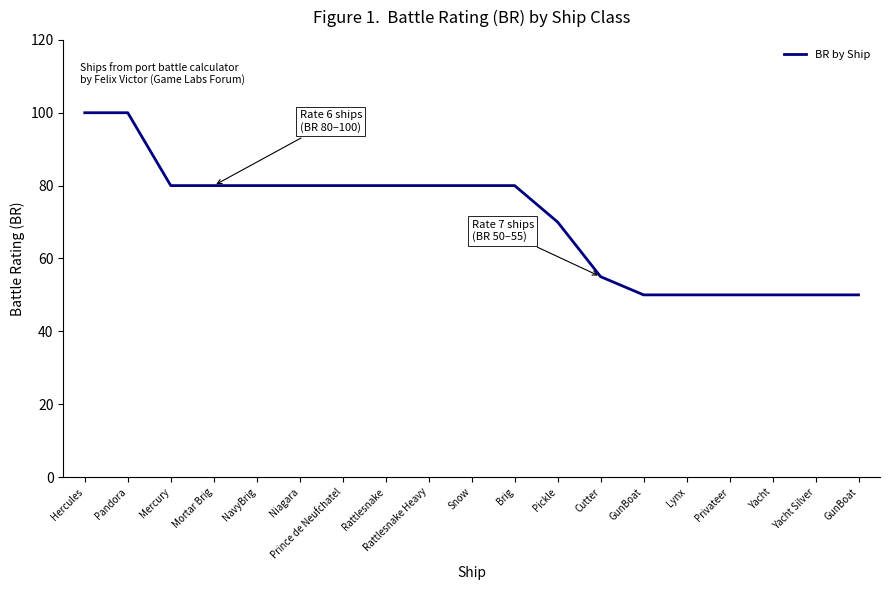

Count the number of data series in this chart.

1